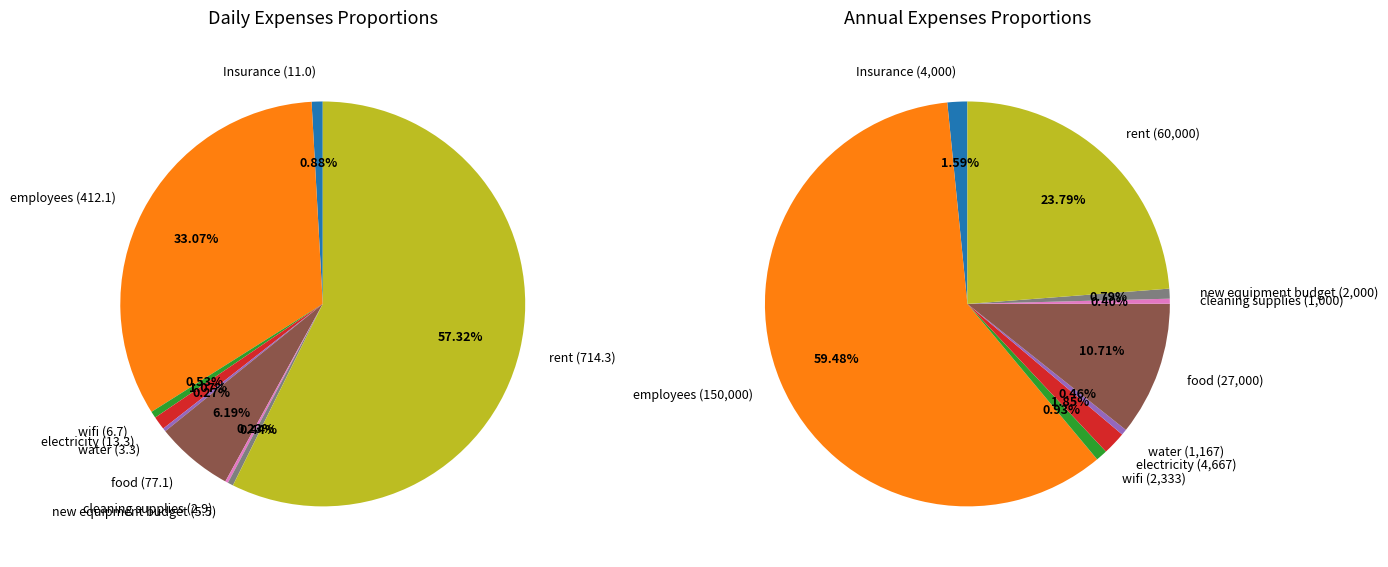

What is the difference between the highest and lowest values at 7?

1994.5